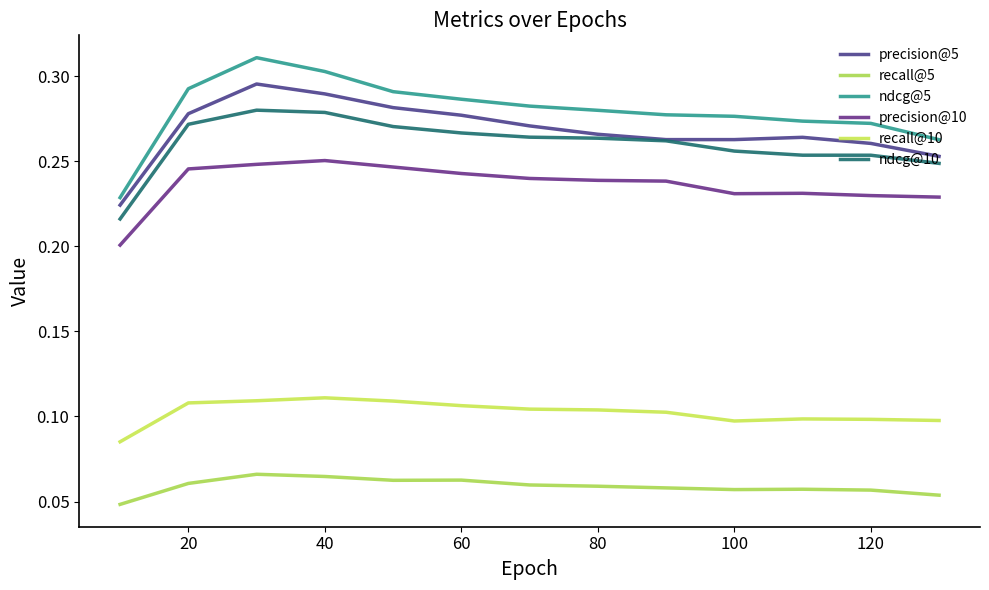

In ndcg@10, how many points are higher than both neighbors (excluding endpoints)?

1